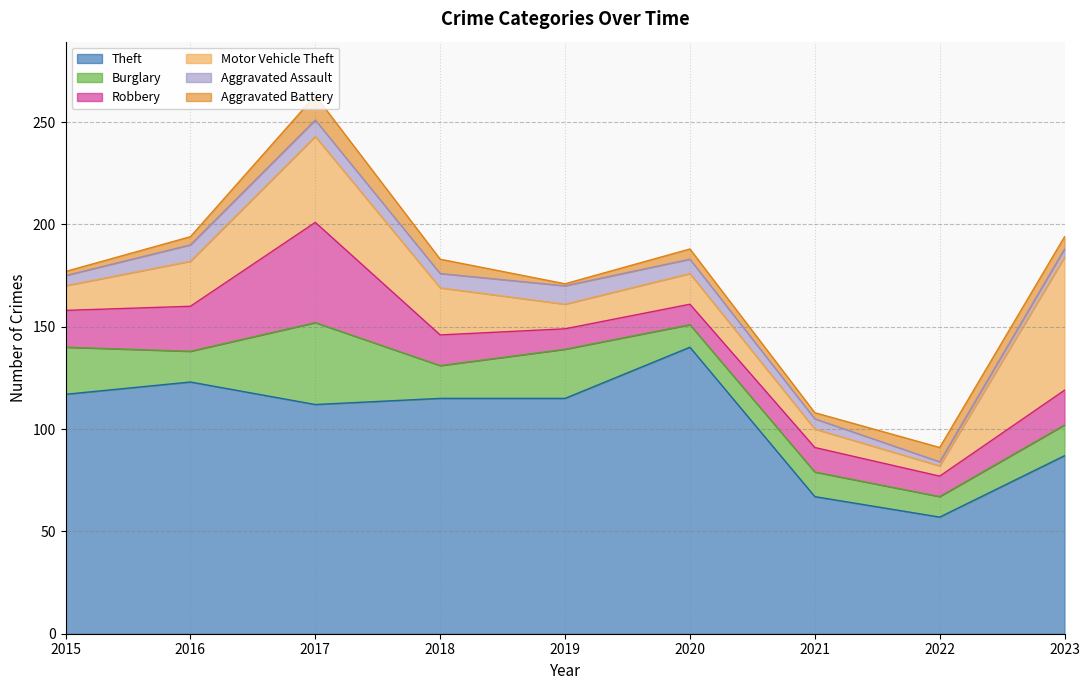

Rank the series at 2017 from lowest to highest value.

Aggravated Assault, Aggravated Battery, Burglary, Motor Vehicle Theft, Robbery, Theft